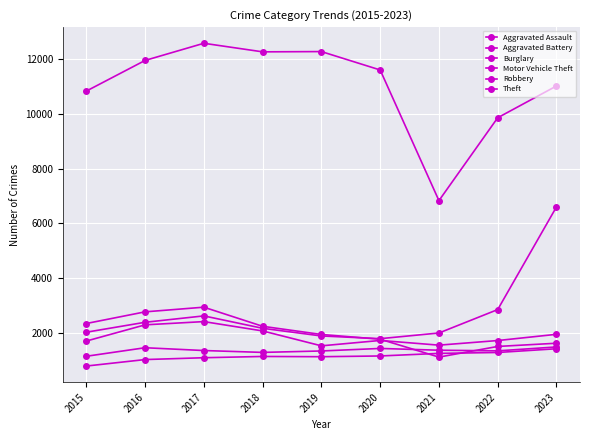

Does the chart have visible grid lines?

Yes